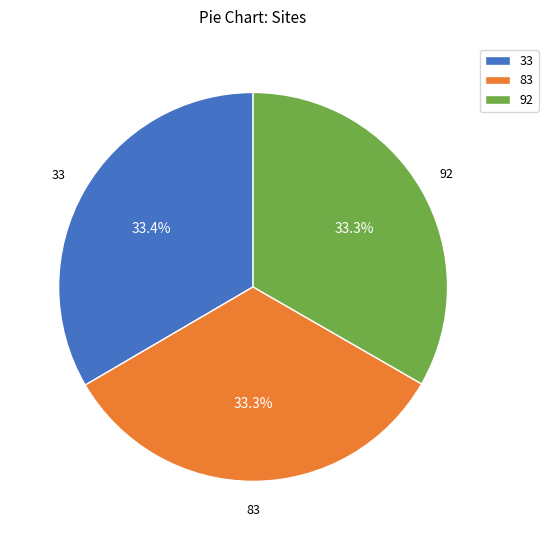

What percentage do 33 and 92 together represent?

66.7%